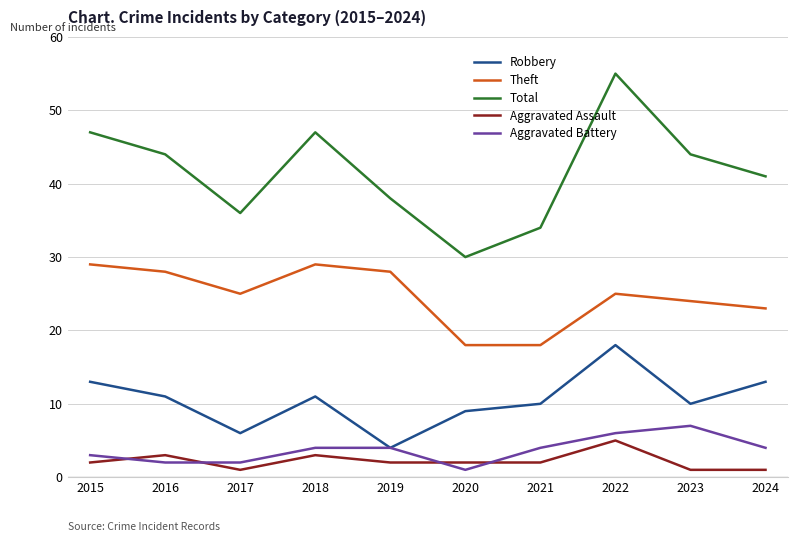

The Aggravated Assault series shows 3 at 2022. True or false?

False